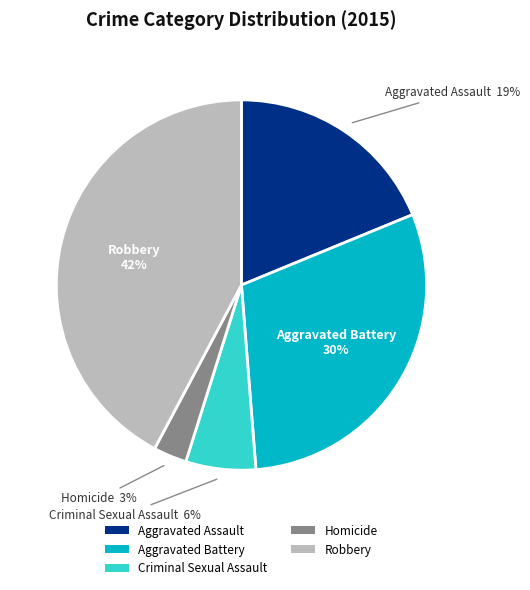

Do Criminal Sexual Assault and Aggravated Assault together represent more than half of the pie?

No